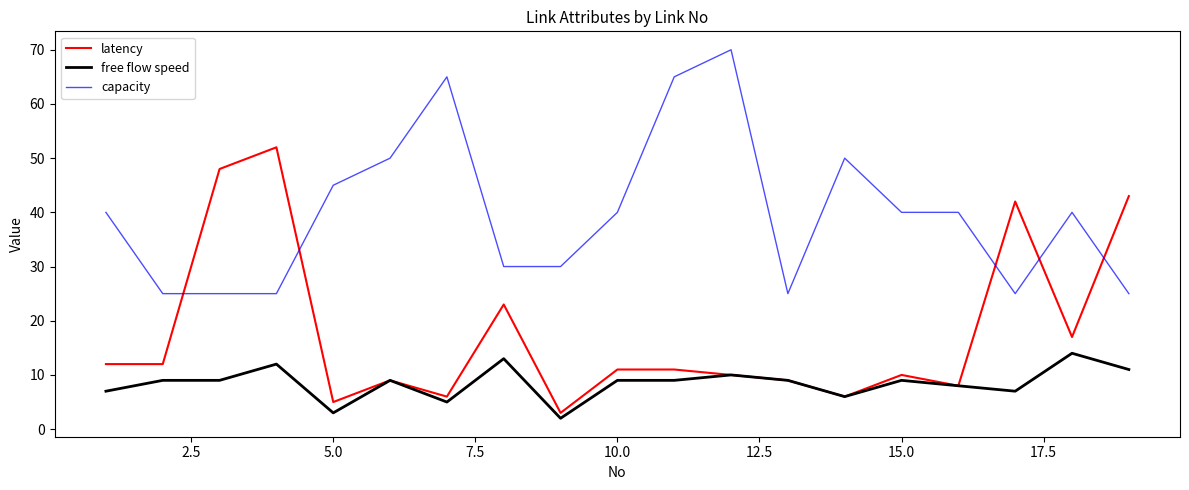

What is the greatest value displayed?

70